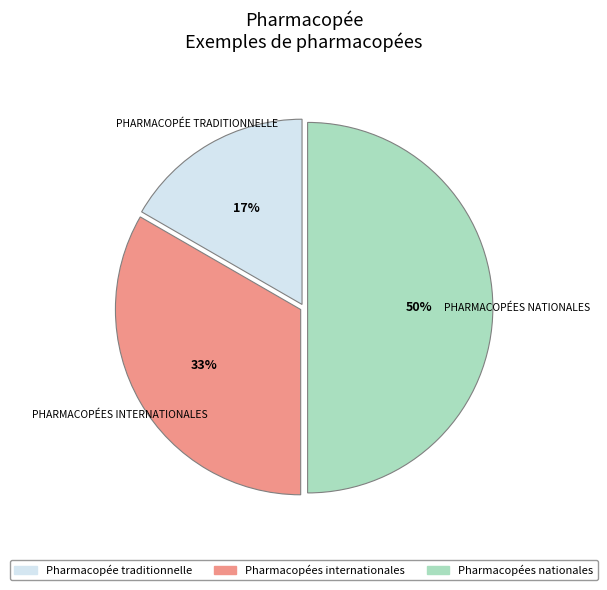

Between Pharmacopées internationales and Pharmacopée traditionnelle, which is larger?

Pharmacopées internationales